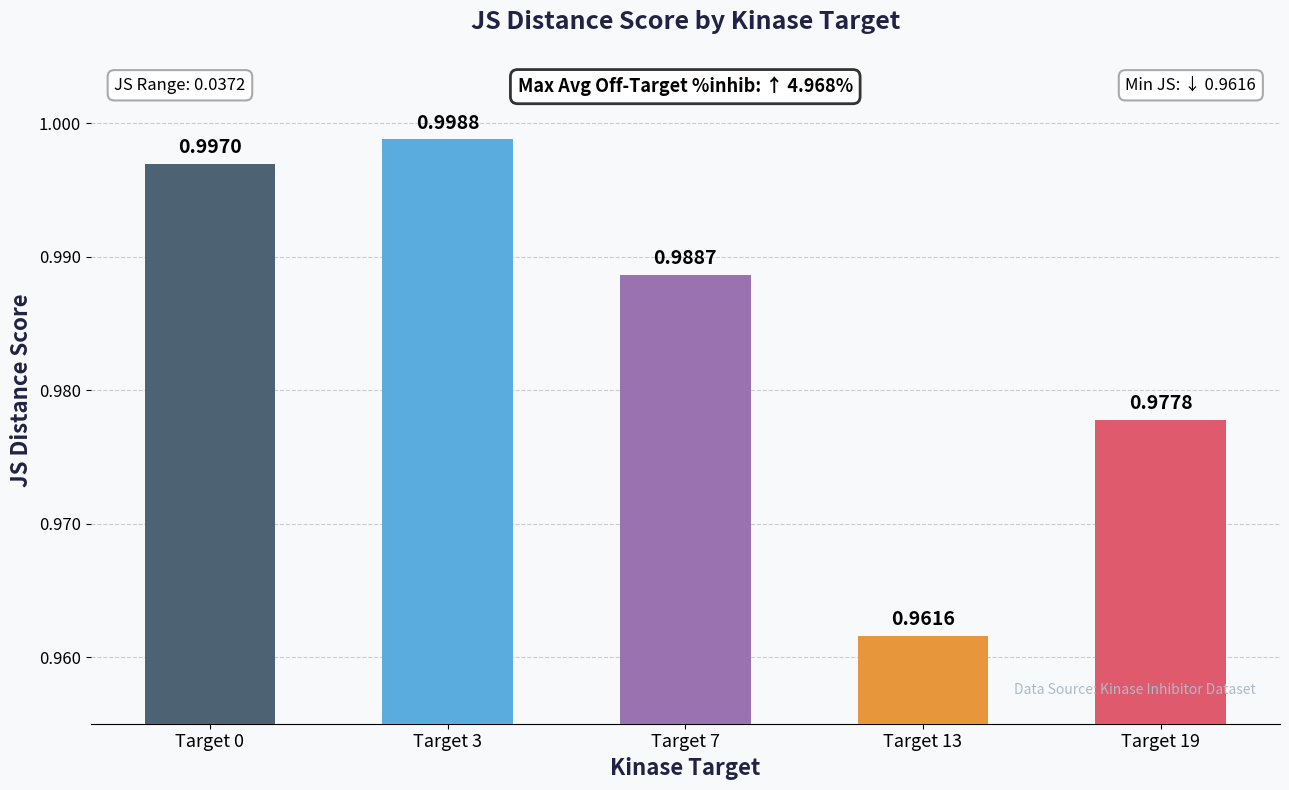

Rank the categories by value from lowest to highest.

Target 13, Target 19, Target 7, Target 0, Target 3